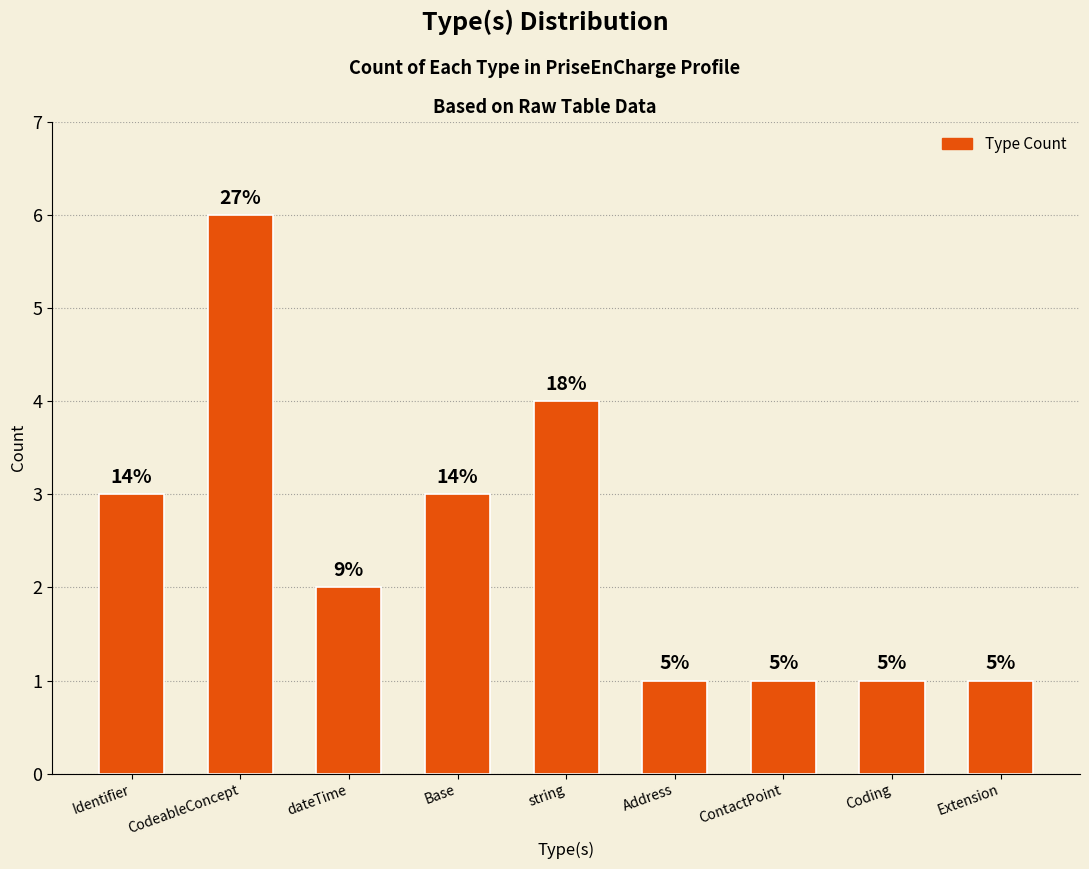

Between Address and Base, which is larger?

Base